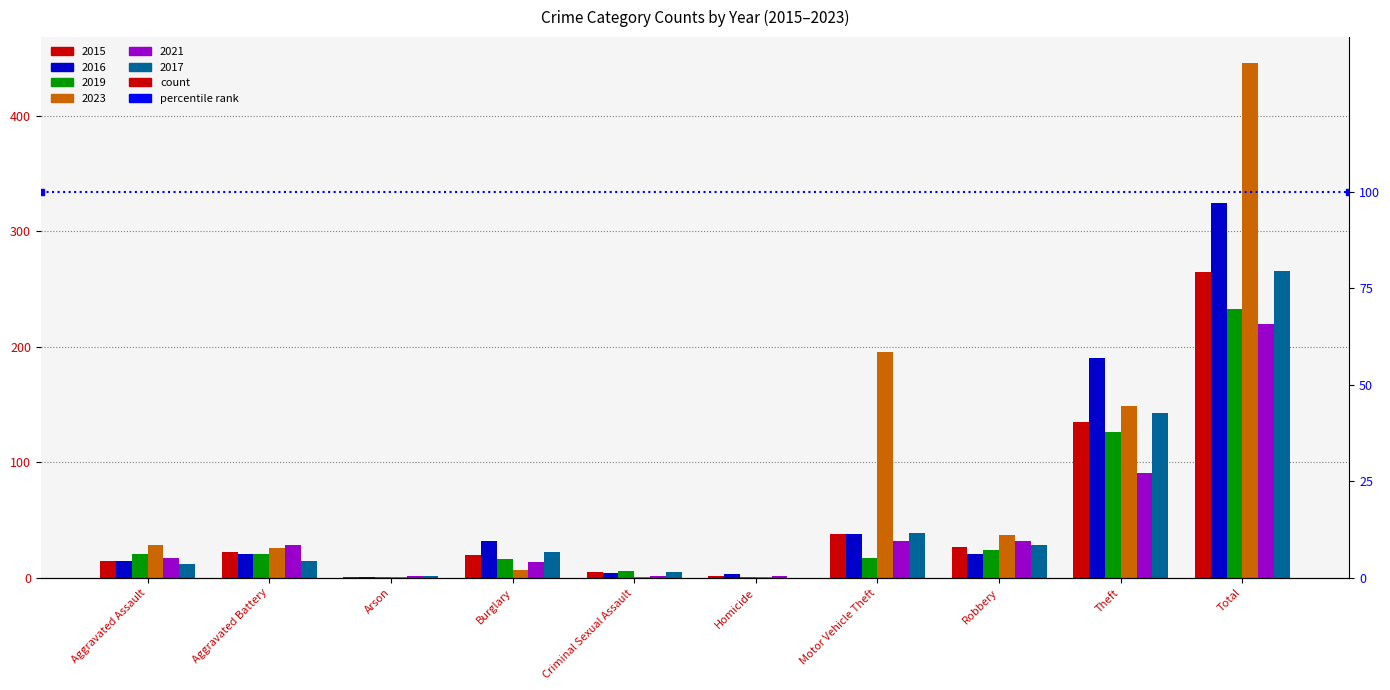

The 2021 series shows 4 at Homicide. True or false?

False